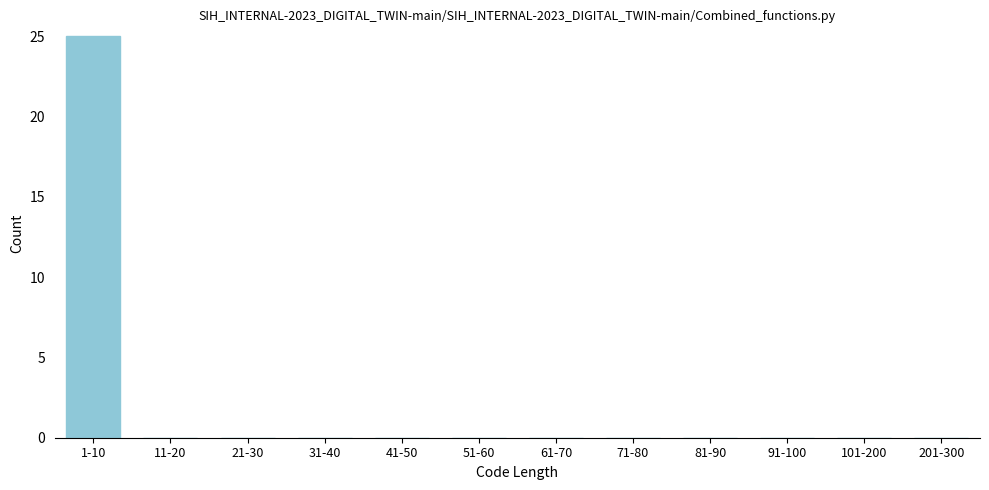

Reading left to right, extract all data points from this chart.

1-10=25	11-20=0	21-30=0	31-40=0	41-50=0	51-60=0	61-70=0	71-80=0	81-90=0	91-100=0	101-200=0	201-300=0